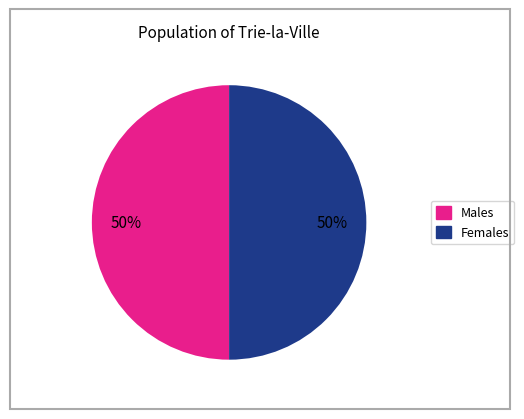

To the nearest percent, what is the average slice percentage?

50%